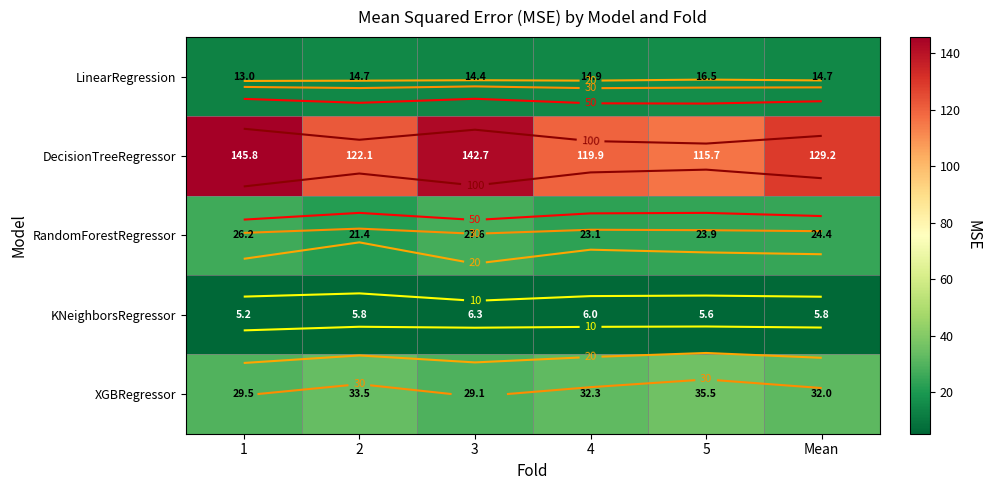

Which series has the largest total across all categories?

DecisionTreeRegressor